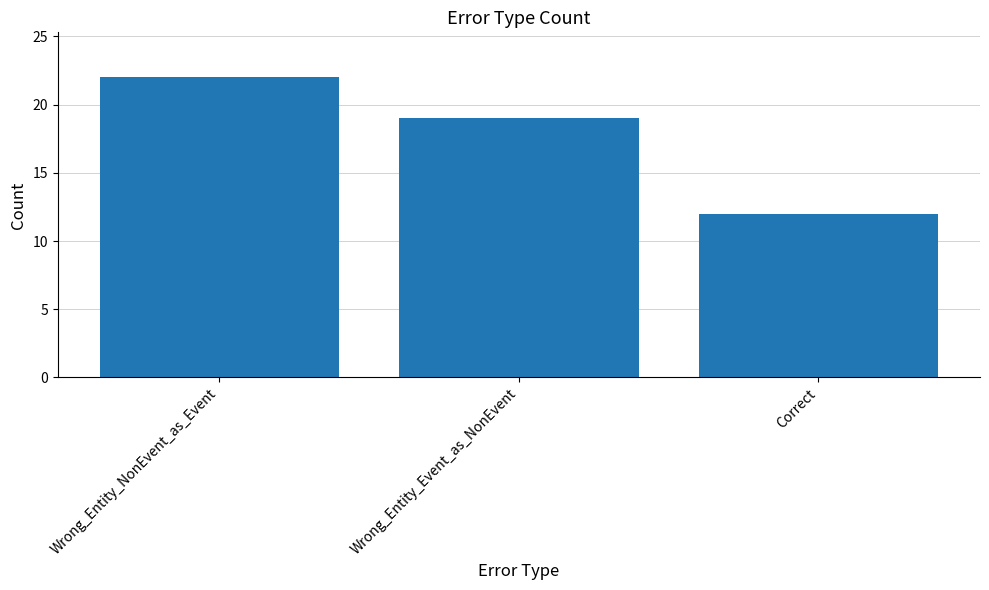

What is the difference between the maximum and minimum values?

10